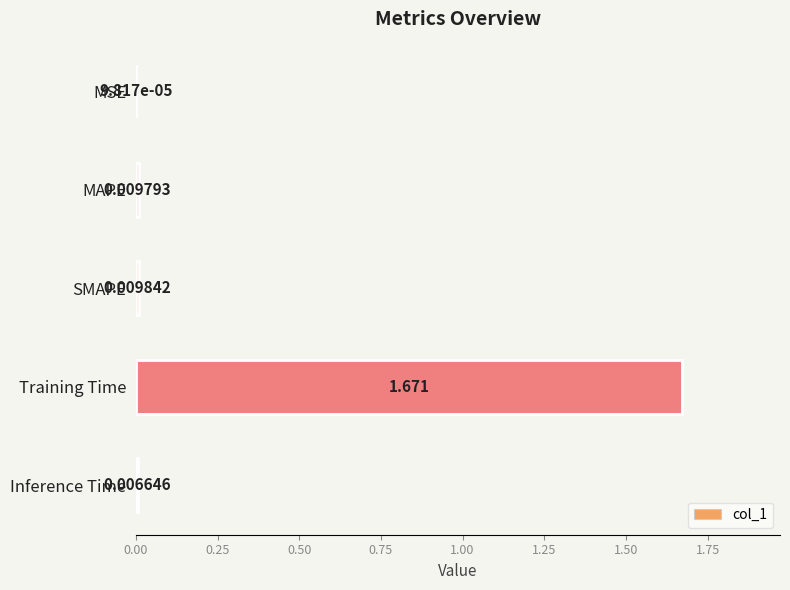

What position from the right is SMAPE?

3